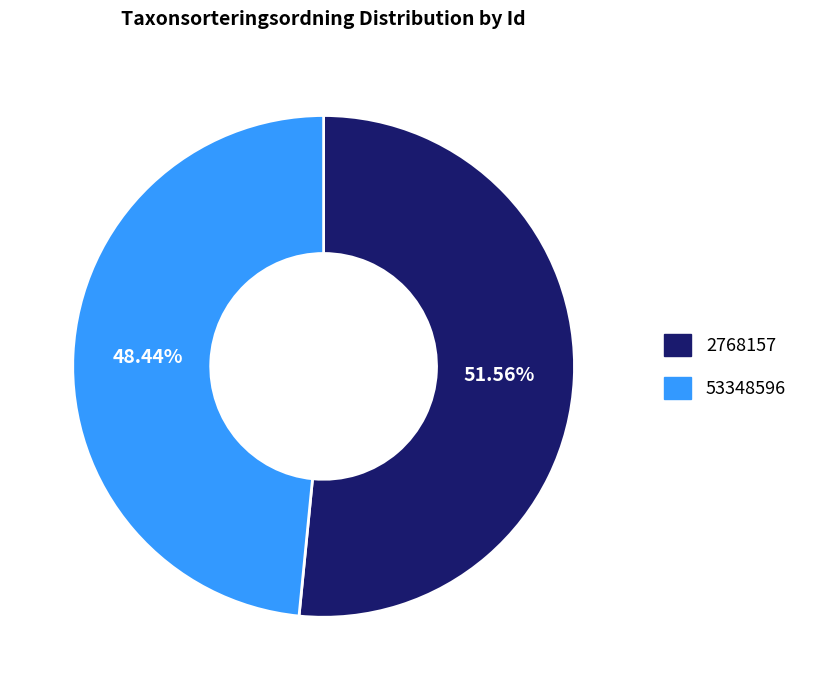

Combined, what portion of the pie is 2768157 and 53348596?

100.0%